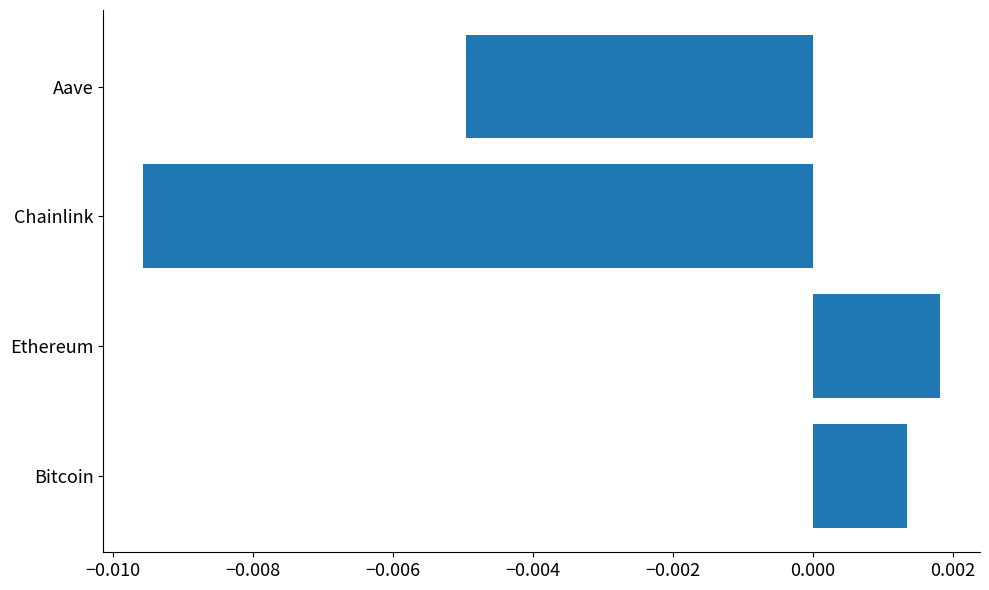

Where is the data nearest to the value 0?

Bitcoin